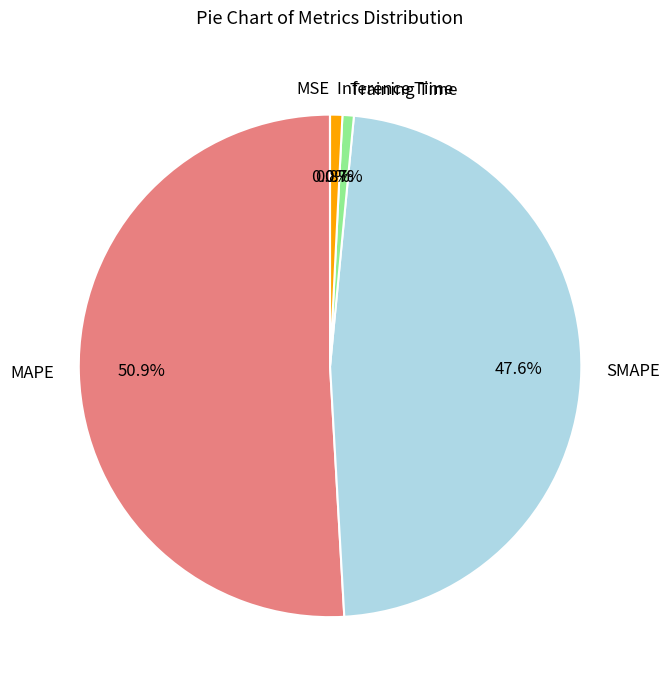

To the nearest percent, what is the combined percentage of MAPE and Inference Time?

52%